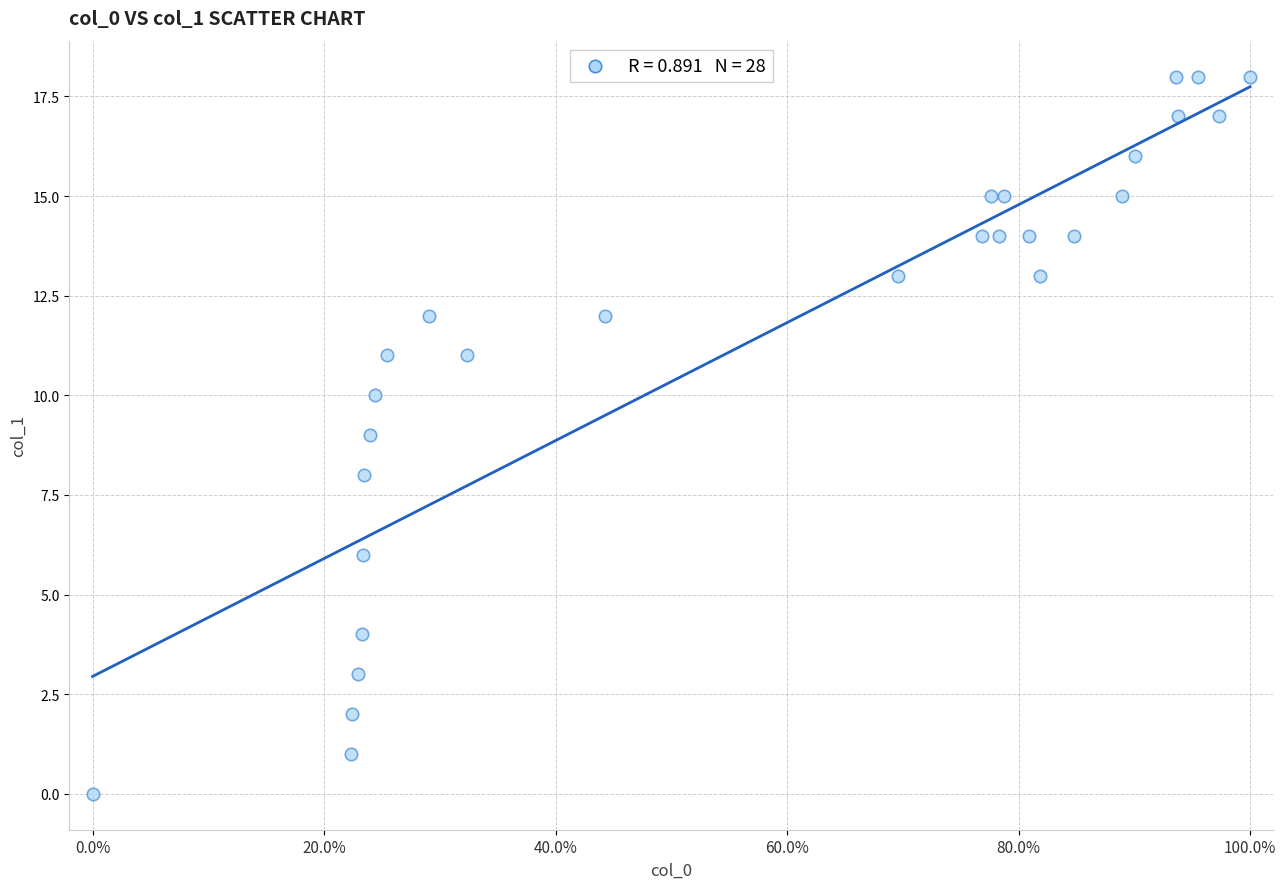

What is the range of Y values (max minus min)?

18